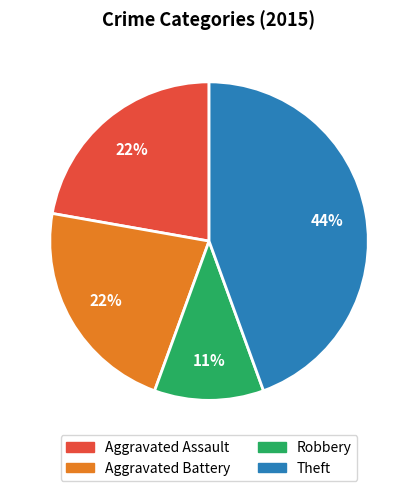

Do Aggravated Assault and Theft together represent more than half of the pie?

Yes